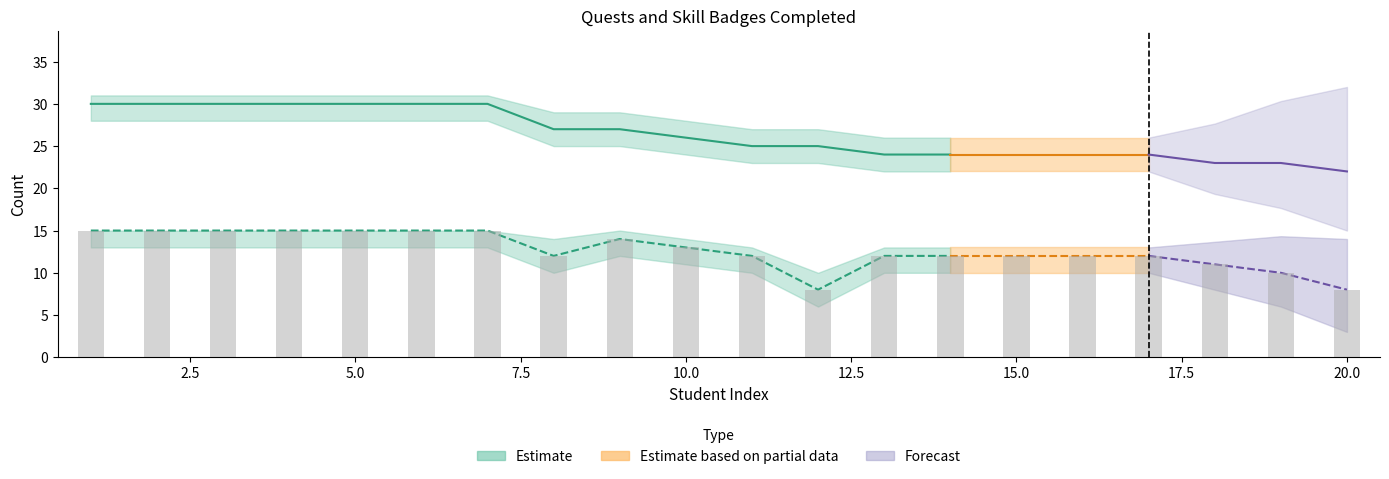

True or false: Quests Completed has a value of 25 at 12.

True